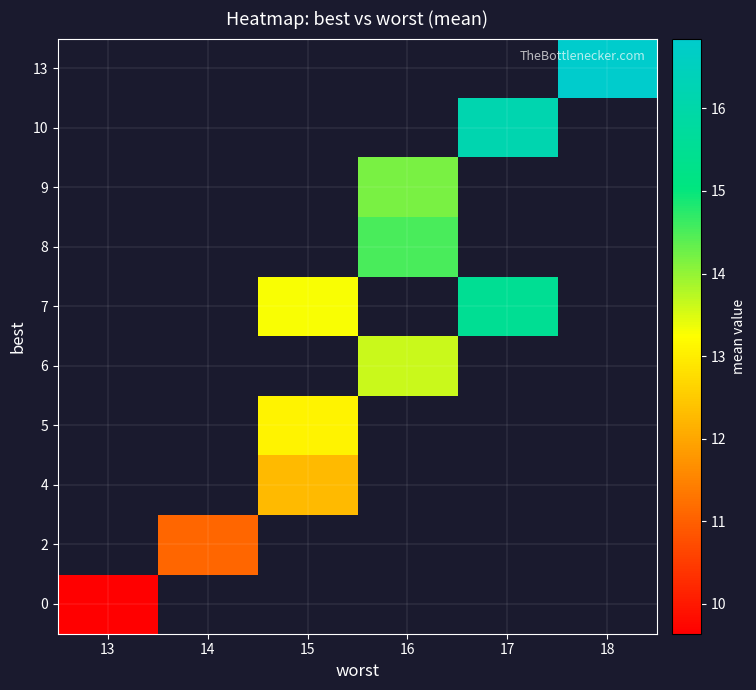

At how many categories does at least one series exceed 13?

4